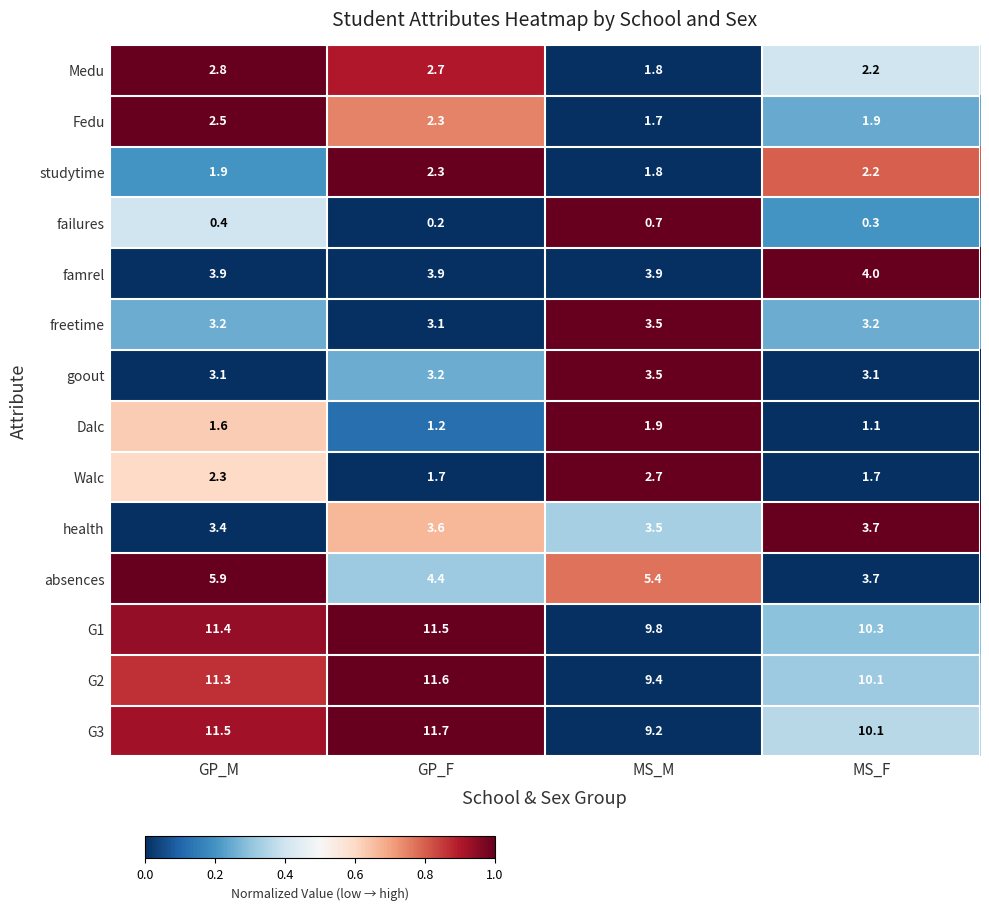

True or false: G1 has a value of 3.3 at MS_M.

False